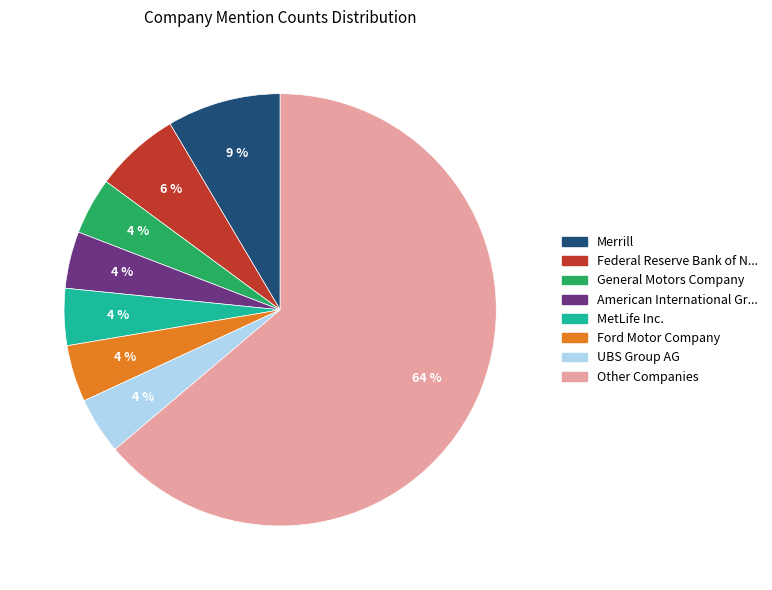

Is there a majority slice in this chart?

Yes